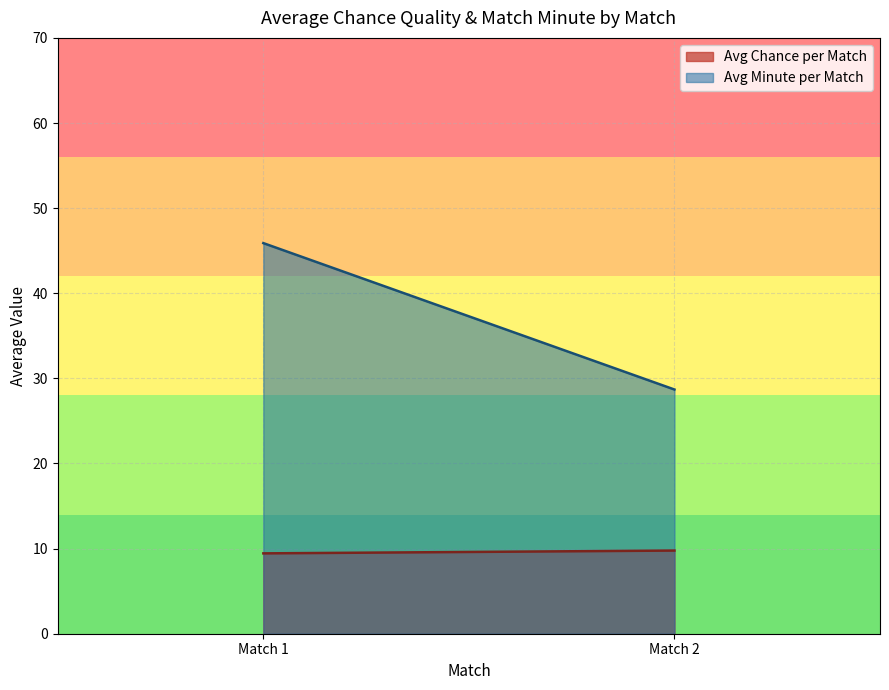

Which series has the largest total across all categories?

Avg Minute per Match